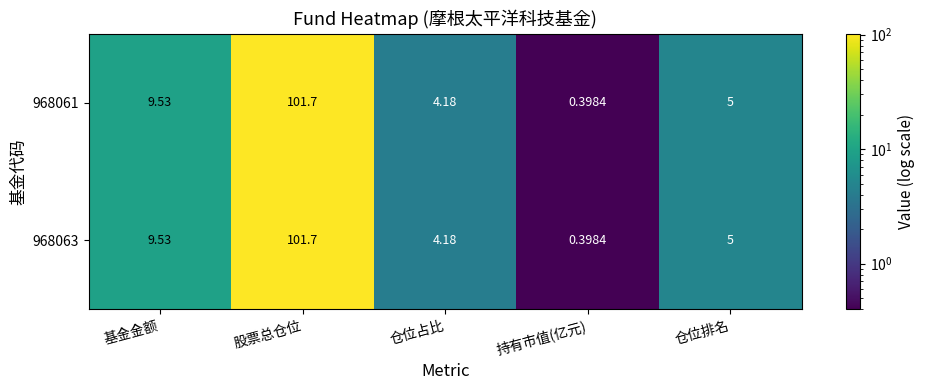

How many data points in 968063 are less than 5?

2